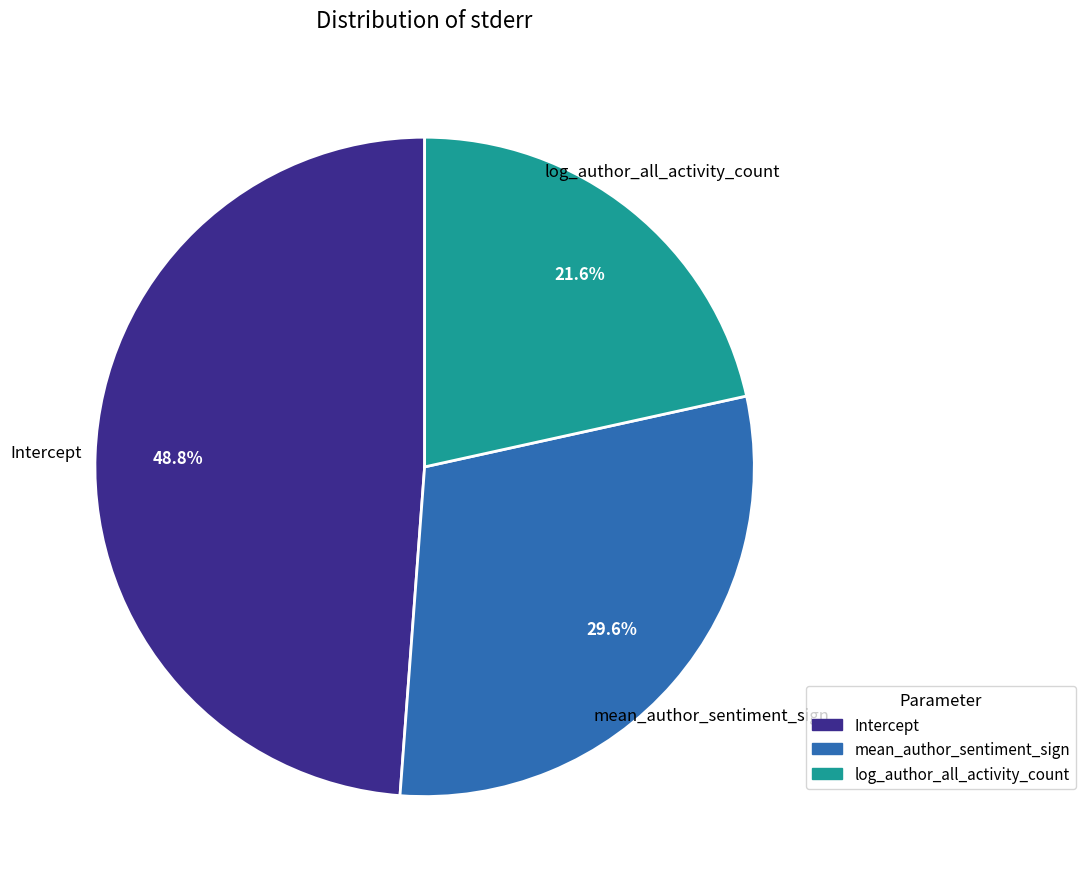

To the nearest percent, what percentage of the pie is mean_author_sentiment_sign?

30%